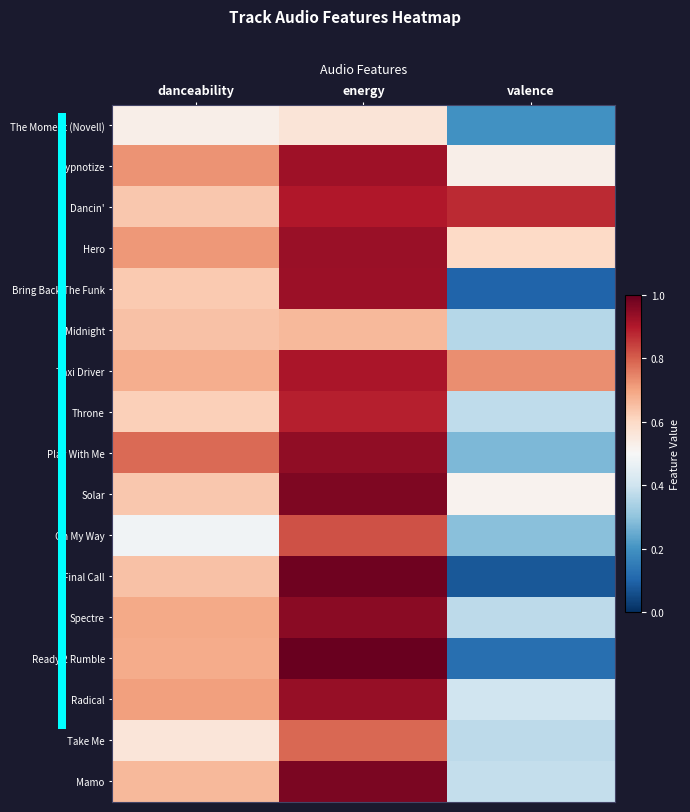

At which category is the sum across all series the highest?

energy